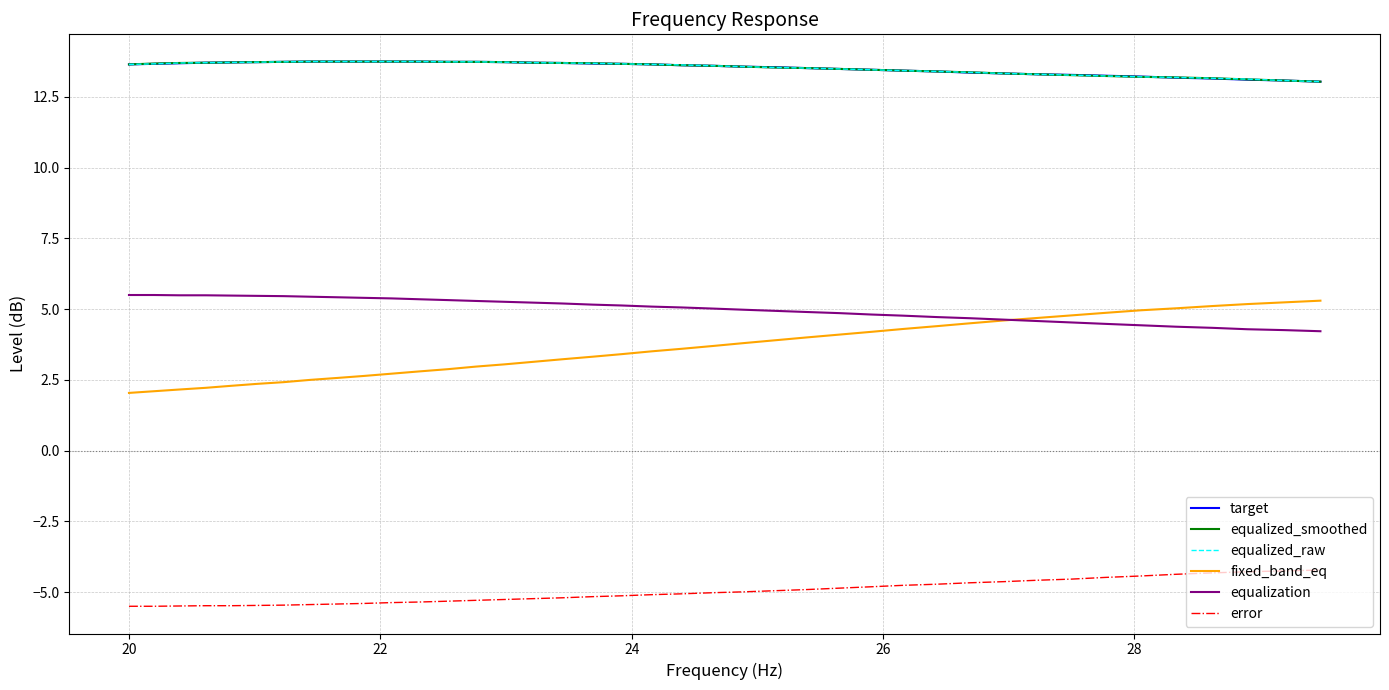

Which series has the widest spread of values?

fixed_band_eq